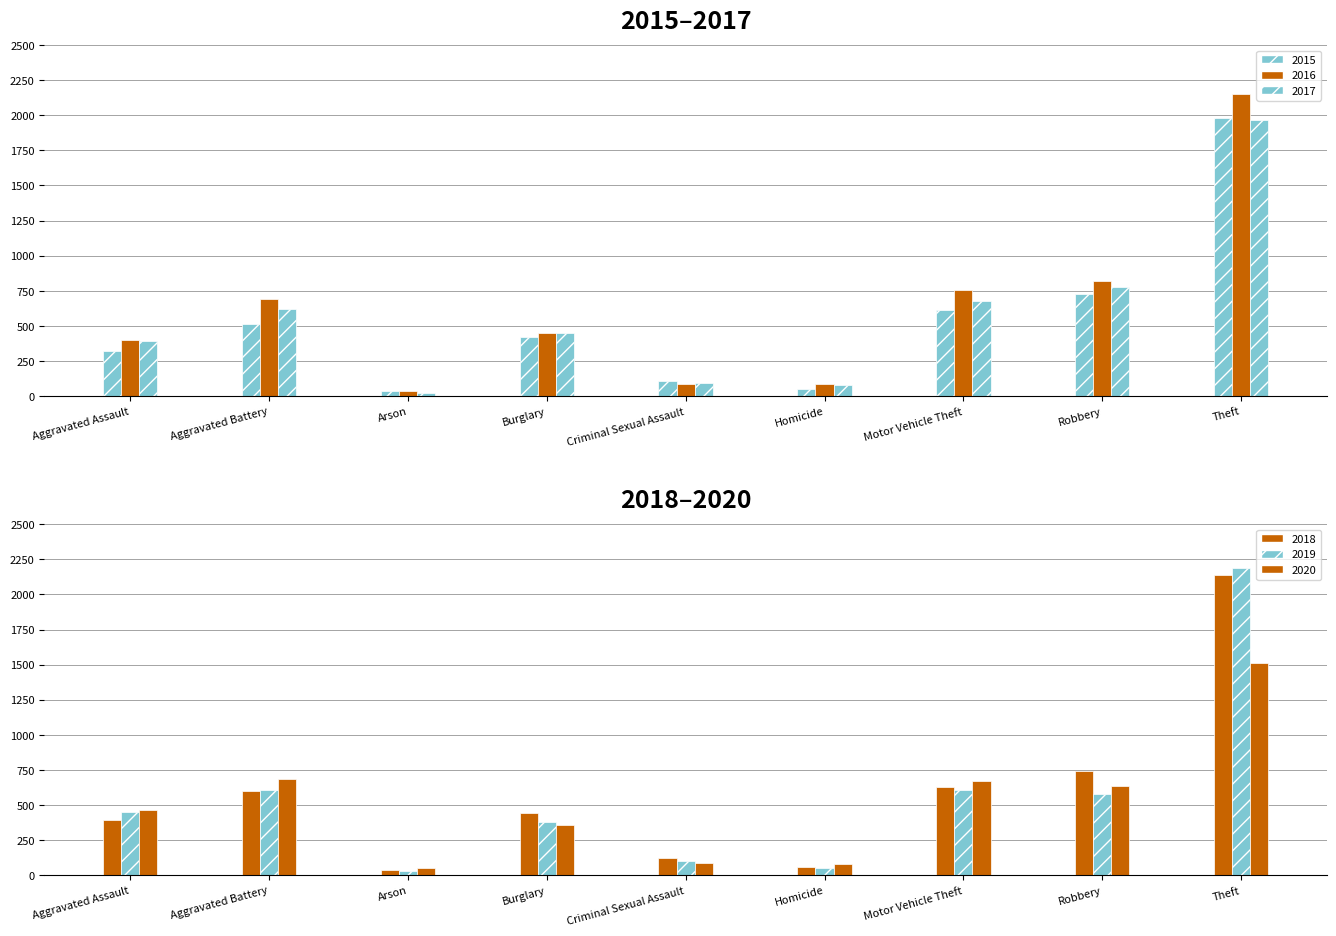

What is the difference between the maximum and second lowest values in the 2016 series?

2061